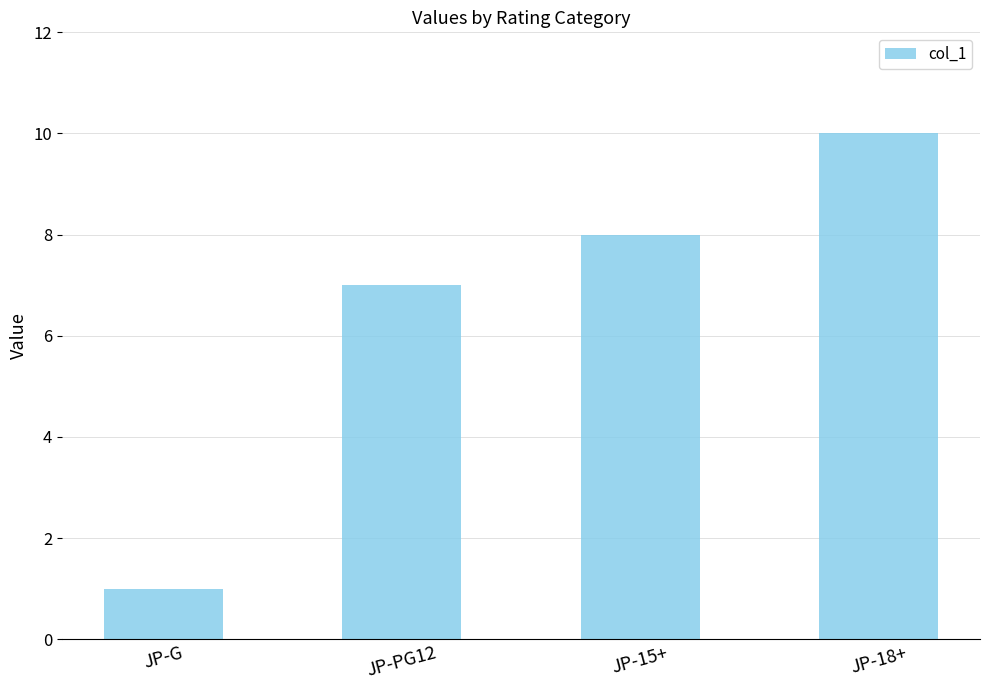

What is the minimum value shown in the chart?

1